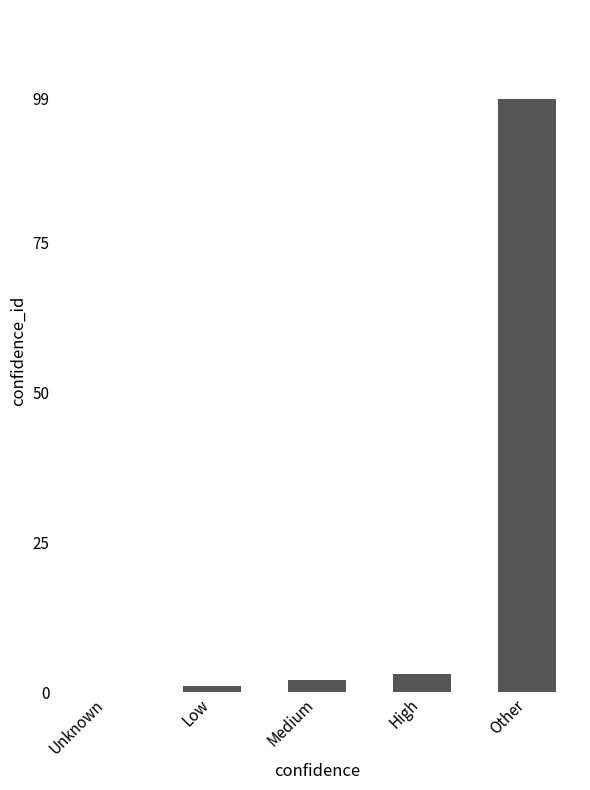

At which category does the chart reach its peak across all series?

Other